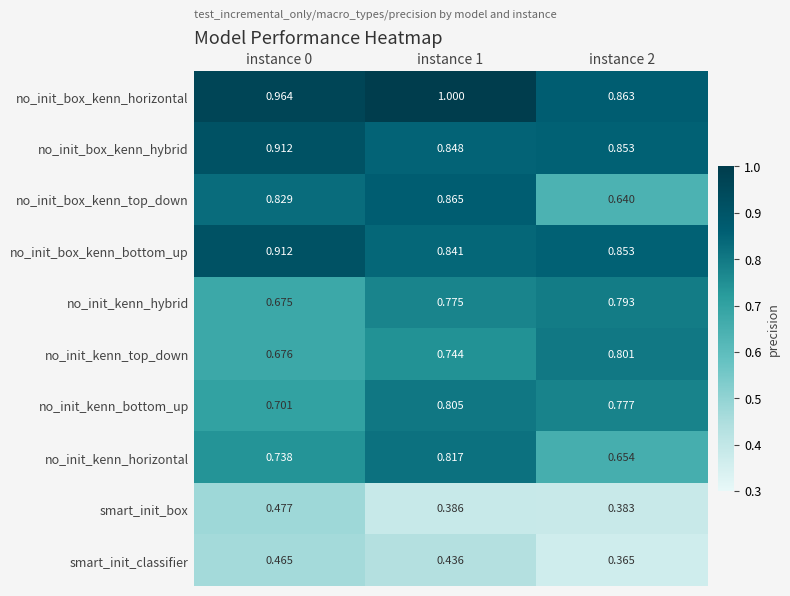

What is the total value across all series at instance 0?

7.3